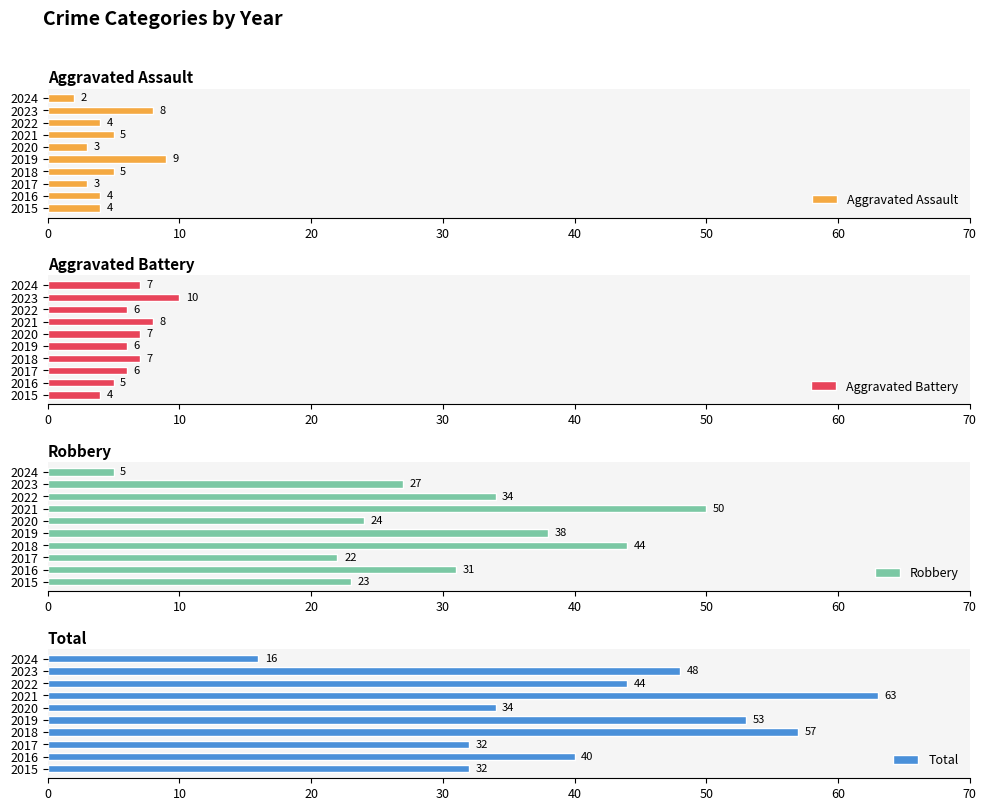

What is the difference between the Aggravated Battery values at 2019 and 2023?

4